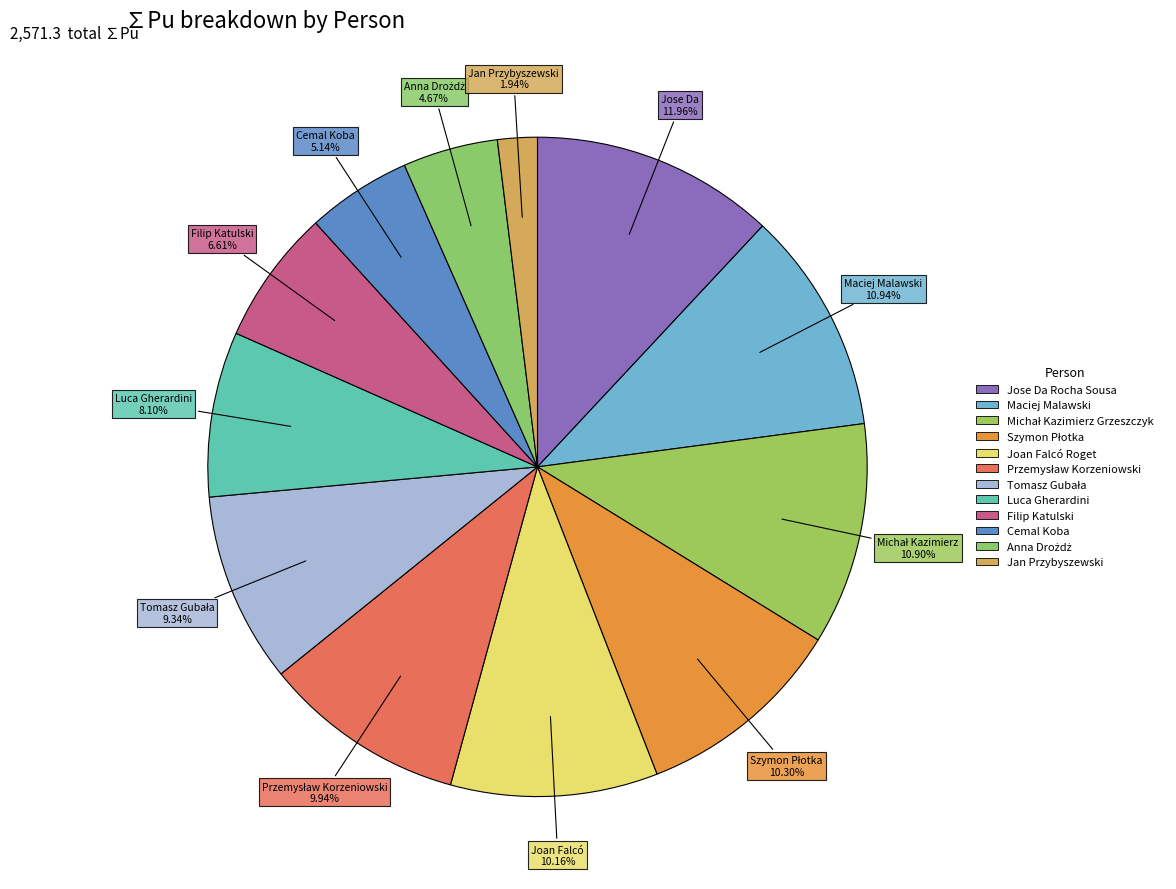

How many slices are in this pie chart?

12